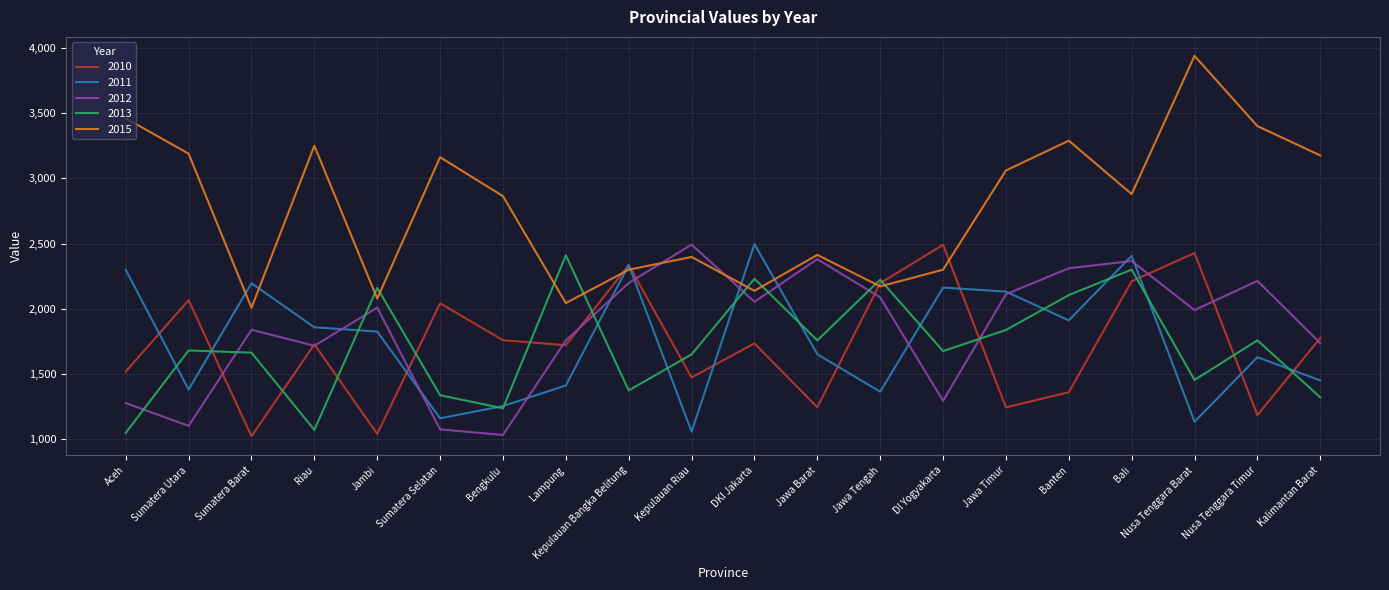

The 2012 series shows 3017 at Jawa Timur. True or false?

False